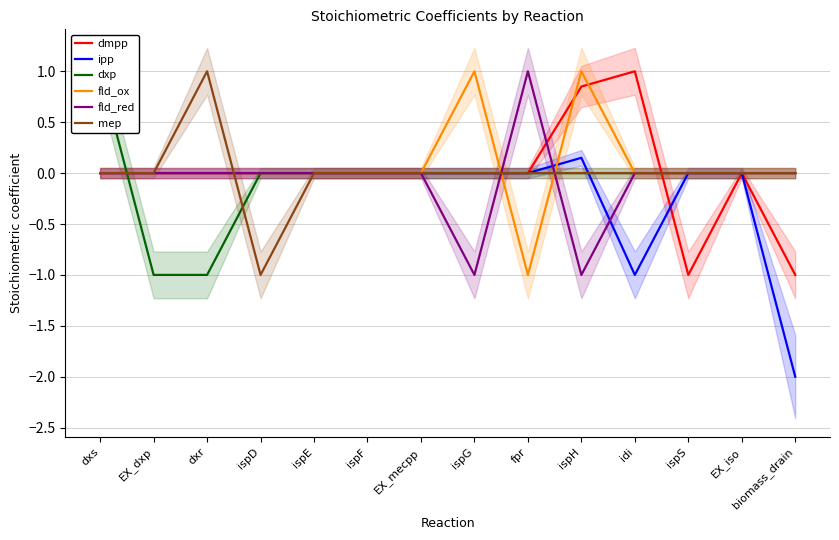

At which category does fld_ox reach its first local valley?

fpr